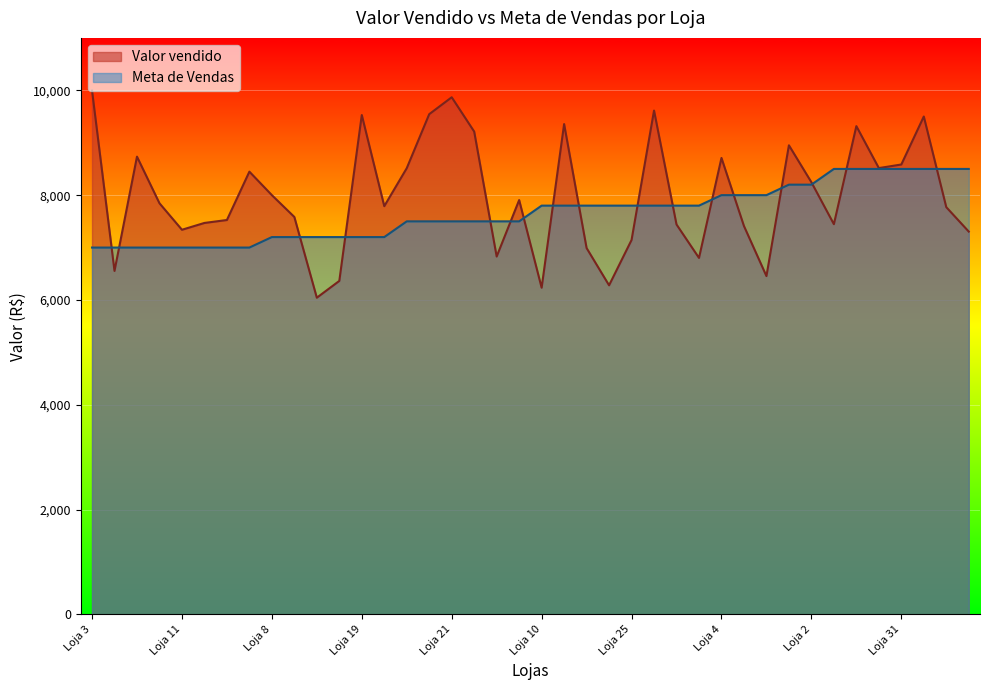

Rank the categories by value from lowest to highest.

Loja 15, Loja 10, Loja 24, Loja 18, Loja 40, Loja 5, Loja 37, Loja 29, Loja 23, Loja 25, Loja 39, Loja 11, Loja 34, Loja 35, Loja 6, Loja 17, Loja 22, Loja 14, Loja 38, Loja 27, Loja 9, Loja 32, Loja 8, Loja 2, Loja 36, Loja 13, Loja 26, Loja 31, Loja 4, Loja 7, Loja 1, Loja 28, Loja 16, Loja 12, Loja 33, Loja 19, Loja 20, Loja 30, Loja 21, Loja 3